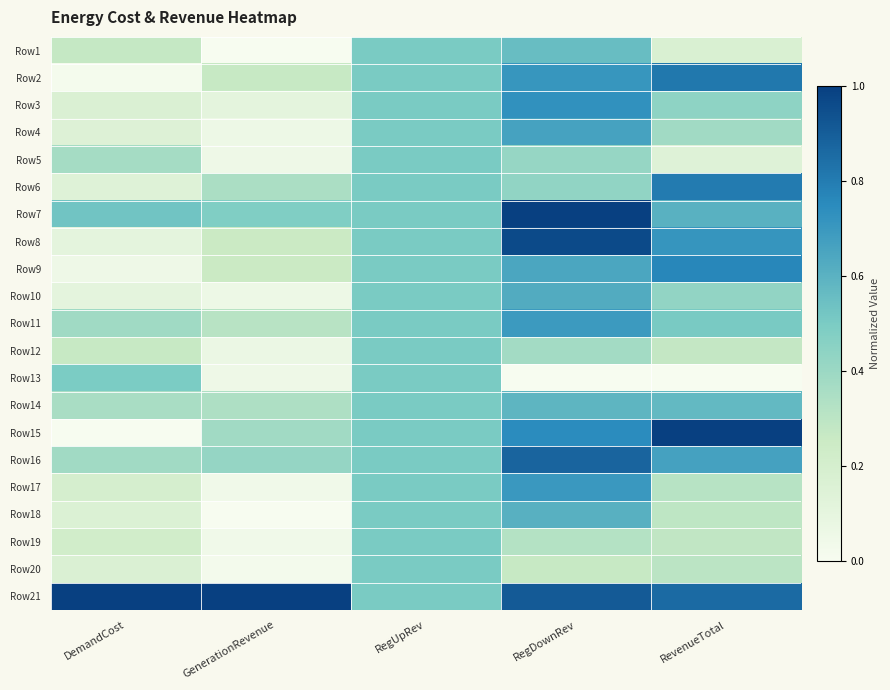

Reading right to left, extract all data points from this chart.

Row1: RevenueTotal=0.2	RegDownRev=0.6	RegUpRev=0.5	GenerationRevenue=0.0	DemandCost=0.3
Row2: RevenueTotal=0.8	RegDownRev=0.7	RegUpRev=0.5	GenerationRevenue=0.3	DemandCost=0.0
Row3: RevenueTotal=0.4	RegDownRev=0.7	RegUpRev=0.5	GenerationRevenue=0.1	DemandCost=0.2
Row4: RevenueTotal=0.4	RegDownRev=0.7	RegUpRev=0.5	GenerationRevenue=0.1	DemandCost=0.2
Row5: RevenueTotal=0.1	RegDownRev=0.4	RegUpRev=0.5	GenerationRevenue=0.1	DemandCost=0.4
Row6: RevenueTotal=0.8	RegDownRev=0.4	RegUpRev=0.5	GenerationRevenue=0.3	DemandCost=0.1
Row7: RevenueTotal=0.6	RegDownRev=1.0	RegUpRev=0.5	GenerationRevenue=0.5	DemandCost=0.5
Row8: RevenueTotal=0.7	RegDownRev=1.0	RegUpRev=0.5	GenerationRevenue=0.3	DemandCost=0.1
Row9: RevenueTotal=0.8	RegDownRev=0.6	RegUpRev=0.5	GenerationRevenue=0.3	DemandCost=0.0
Row10: RevenueTotal=0.4	RegDownRev=0.6	RegUpRev=0.5	GenerationRevenue=0.1	DemandCost=0.1
Row11: RevenueTotal=0.5	RegDownRev=0.7	RegUpRev=0.5	GenerationRevenue=0.3	DemandCost=0.4
Row12: RevenueTotal=0.3	RegDownRev=0.4	RegUpRev=0.5	GenerationRevenue=0.1	DemandCost=0.3
Row13: RevenueTotal=0.0	RegDownRev=0.0	RegUpRev=0.5	GenerationRevenue=0.0	DemandCost=0.5
Row14: RevenueTotal=0.6	RegDownRev=0.6	RegUpRev=0.5	GenerationRevenue=0.3	DemandCost=0.4
Row15: RevenueTotal=1.0	RegDownRev=0.7	RegUpRev=0.5	GenerationRevenue=0.4	DemandCost=0.0
Row16: RevenueTotal=0.7	RegDownRev=0.9	RegUpRev=0.5	GenerationRevenue=0.4	DemandCost=0.4
Row17: RevenueTotal=0.3	RegDownRev=0.7	RegUpRev=0.5	GenerationRevenue=0.0	DemandCost=0.2
Row18: RevenueTotal=0.3	RegDownRev=0.6	RegUpRev=0.5	GenerationRevenue=0.0	DemandCost=0.2
Row19: RevenueTotal=0.3	RegDownRev=0.3	RegUpRev=0.5	GenerationRevenue=0.0	DemandCost=0.2
Row20: RevenueTotal=0.3	RegDownRev=0.3	RegUpRev=0.5	GenerationRevenue=0.0	DemandCost=0.2
Row21: RevenueTotal=0.9	RegDownRev=0.9	RegUpRev=0.5	GenerationRevenue=1.0	DemandCost=1.0